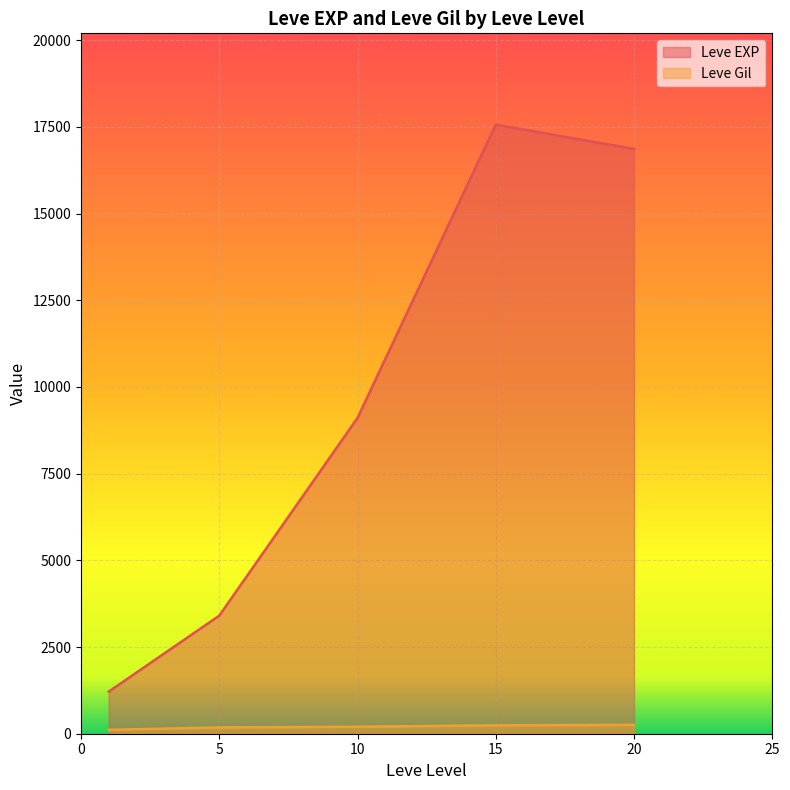

What is the difference between the maximum and minimum values in the Leve Gil series?

143.7